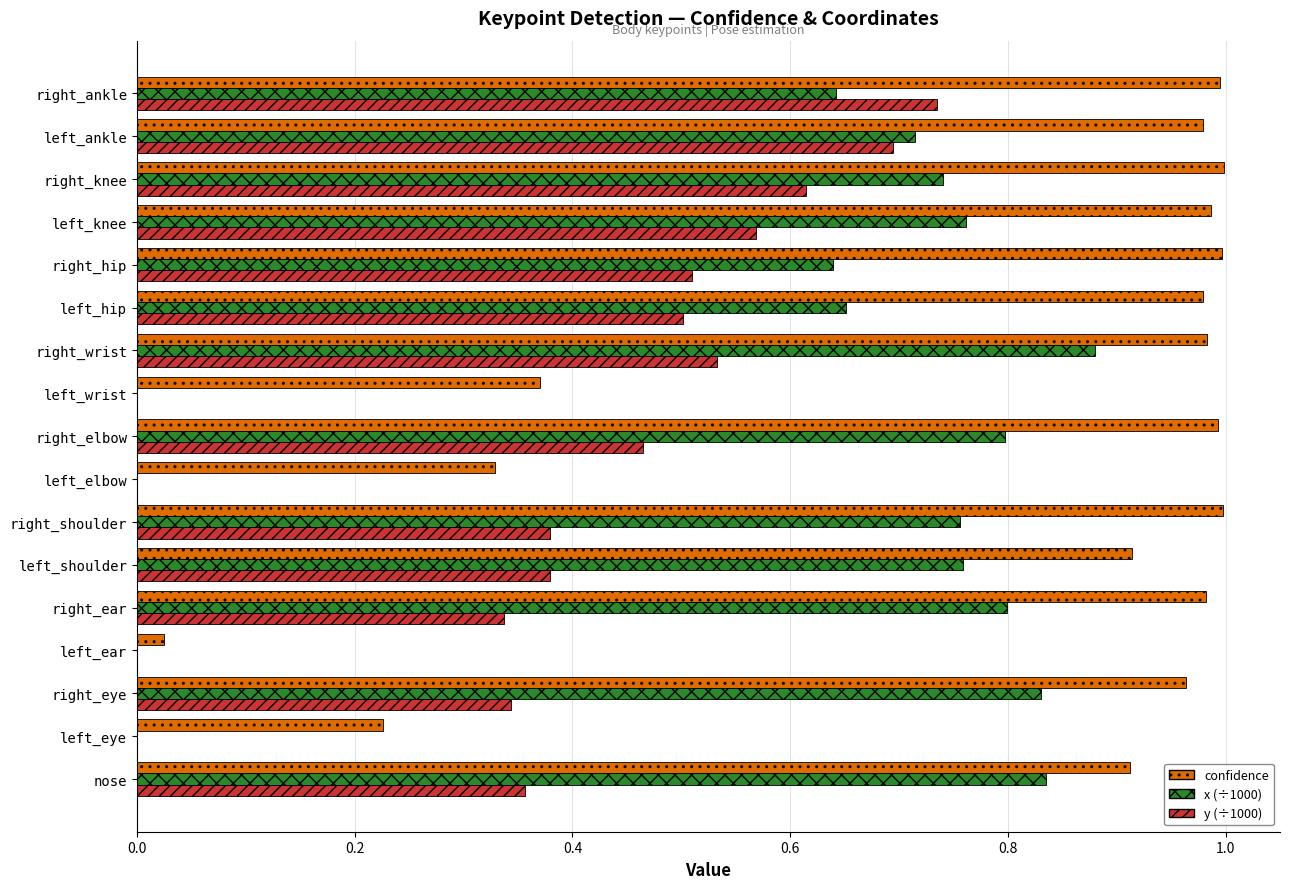

Is it true that y (÷1000) equals 0.2 at right_eye?

False